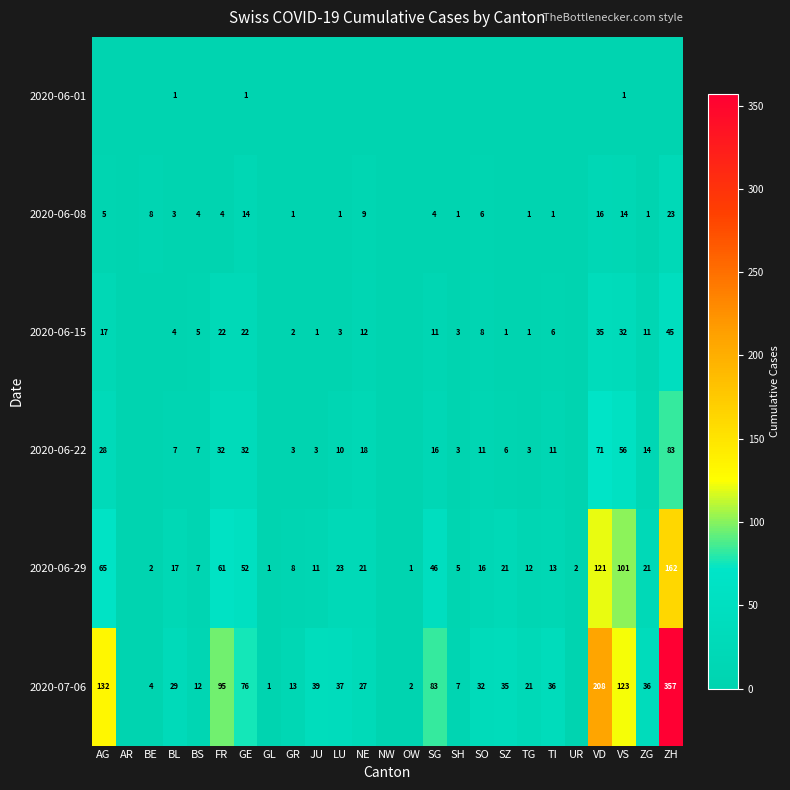

At which category is the sum across all series the highest?

ZH